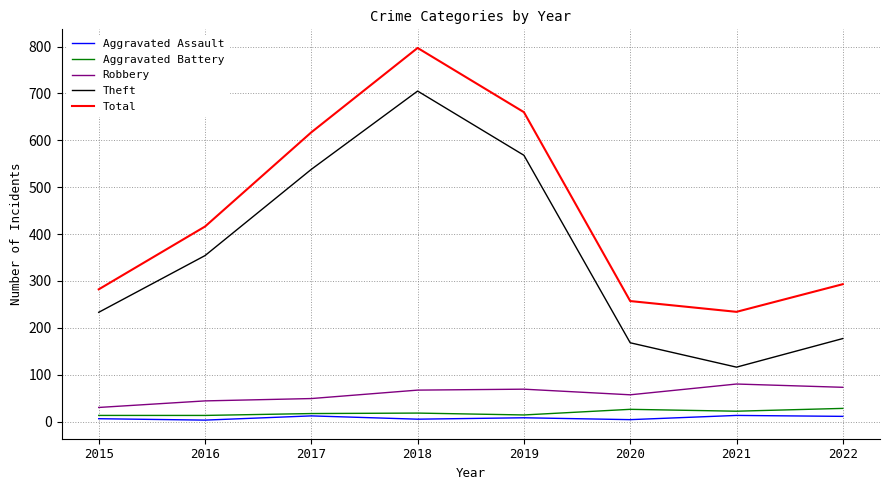

Which series has the widest spread of values?

Theft